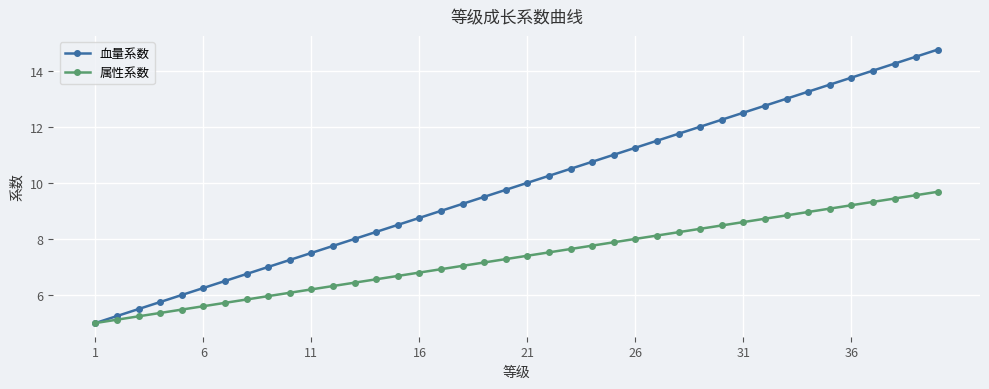

List the series in order of their peak value, highest first.

血量系数, 属性系数